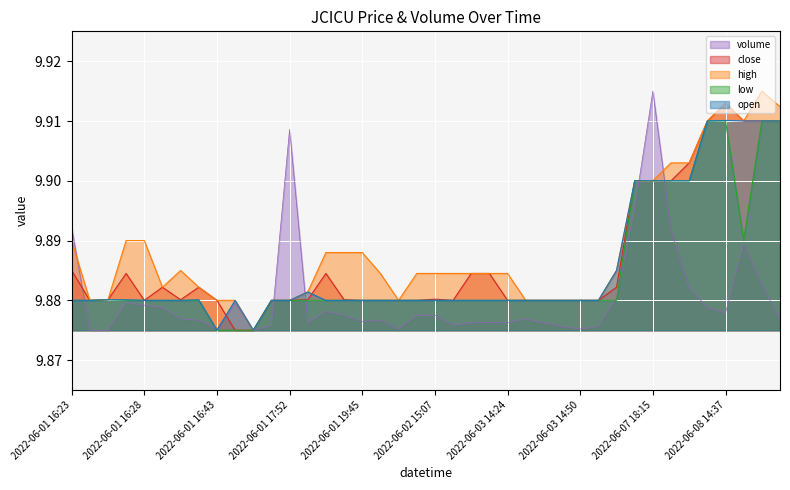

Rank the categories by volume value from lowest to highest.

2022-06-01 16:24, 2022-06-01 16:26, 2022-06-01 17:01, 2022-06-01 16:43, 2022-06-01 19:52, 2022-06-03 14:50, 2022-06-03 14:35, 2022-06-03 16:41, 2022-06-01 17:11, 2022-06-02 16:48, 2022-06-01 19:31, 2022-06-02 16:49, 2022-06-03 14:23, 2022-06-03 14:24, 2022-06-03 14:33, 2022-06-01 19:45, 2022-06-01 16:31, 2022-06-01 19:46, 2022-06-01 16:30, 2022-06-03 14:32, 2022-06-08 18:06, 2022-06-01 19:34, 2022-06-02 15:06, 2022-06-02 15:07, 2022-06-08 14:37, 2022-06-01 19:32, 2022-06-01 16:29, 2022-06-08 14:33, 2022-06-01 16:28, 2022-06-01 16:27, 2022-06-01 17:00, 2022-06-03 18:58, 2022-06-07 19:02, 2022-06-08 17:32, 2022-06-08 16:27, 2022-06-07 19:01, 2022-06-01 16:23, 2022-06-07 18:07, 2022-06-01 17:52, 2022-06-07 18:15